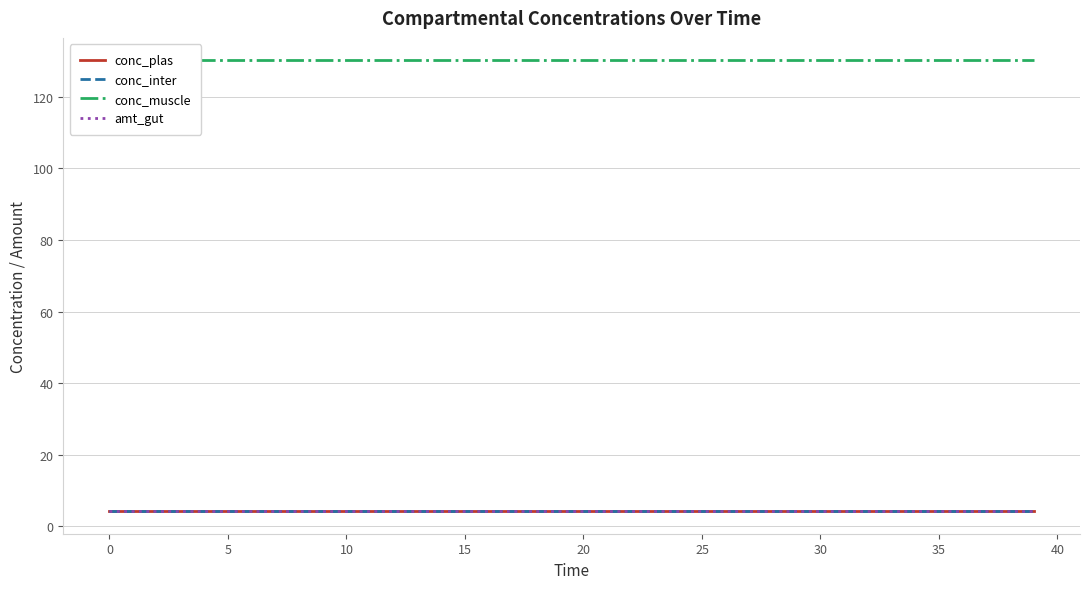

True or false: conc_muscle has more than 0 interior local peaks.

False